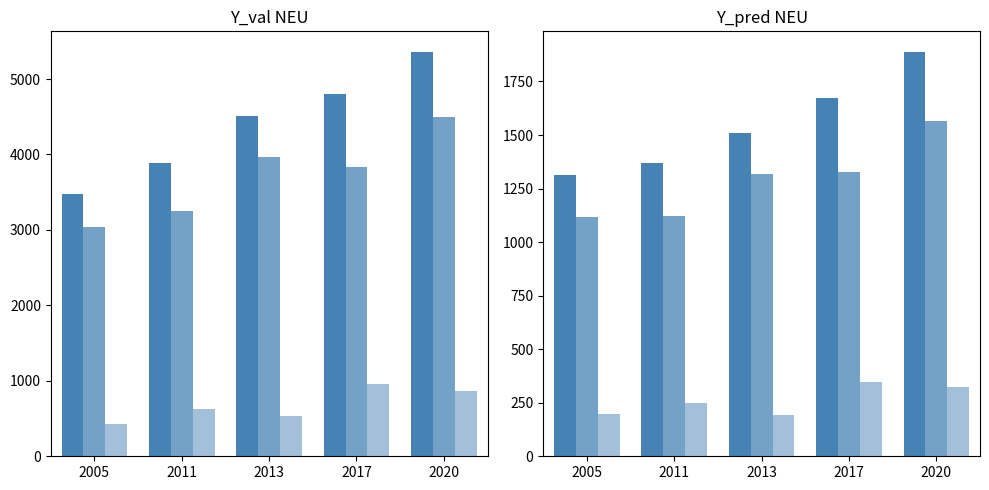

At which category is the sum across all series the highest?

2020